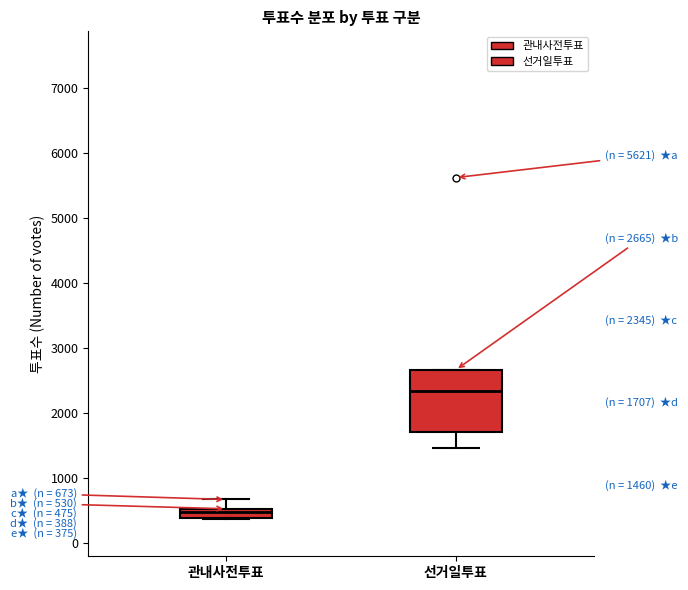

Comparing the boxes themselves (not the whiskers), which one is the tallest?

선거일투표